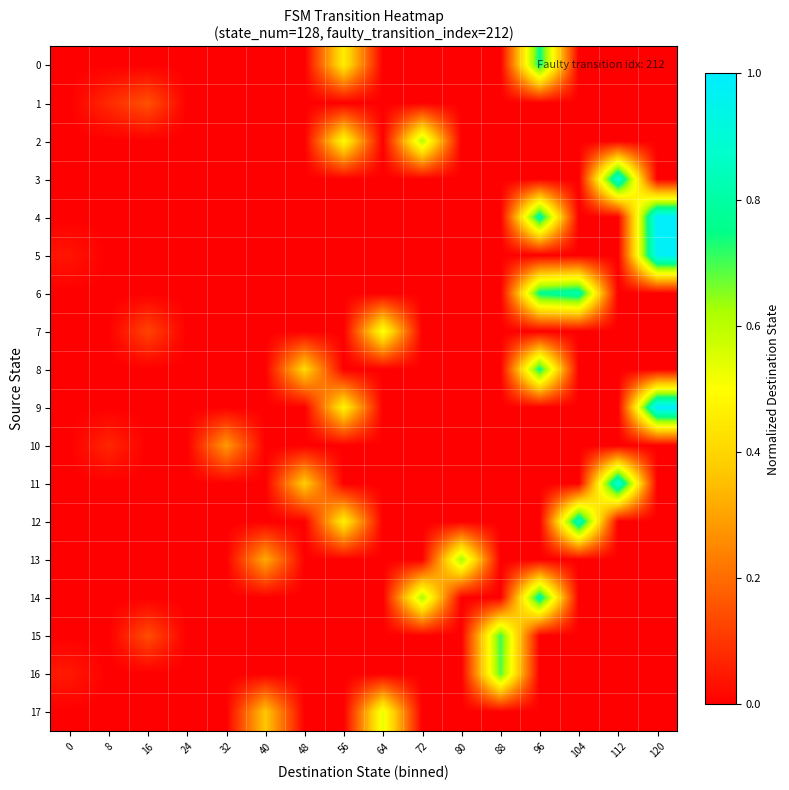

Which series has the largest total across all categories?

4